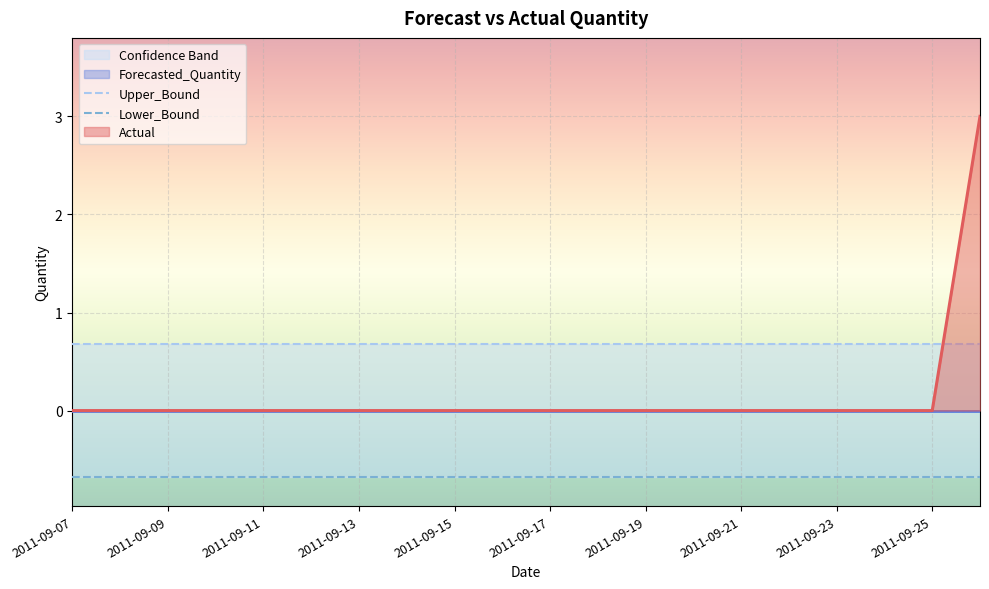

What is the maximum value for Actual?

3